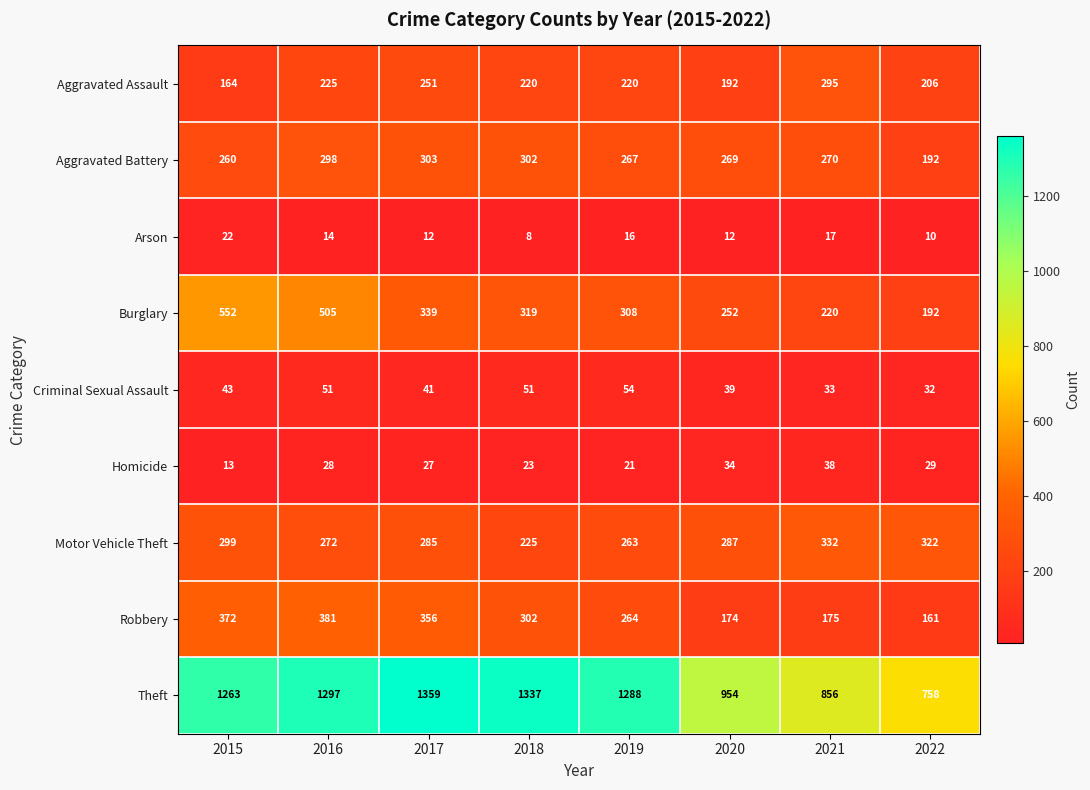

What is the average value of the Motor Vehicle Theft series?

286